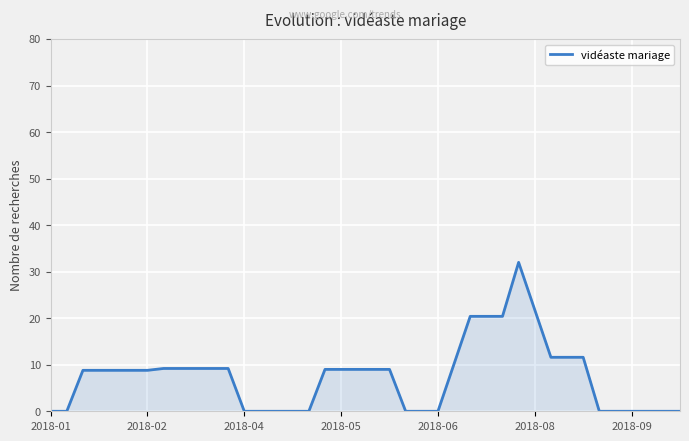

What is the difference between the second highest and second lowest values?

21.8